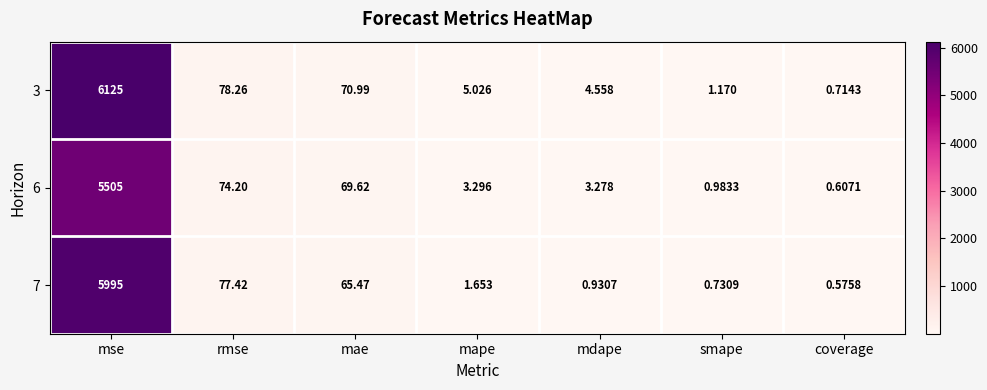

Which category has the lowest value in the 6 series?

coverage